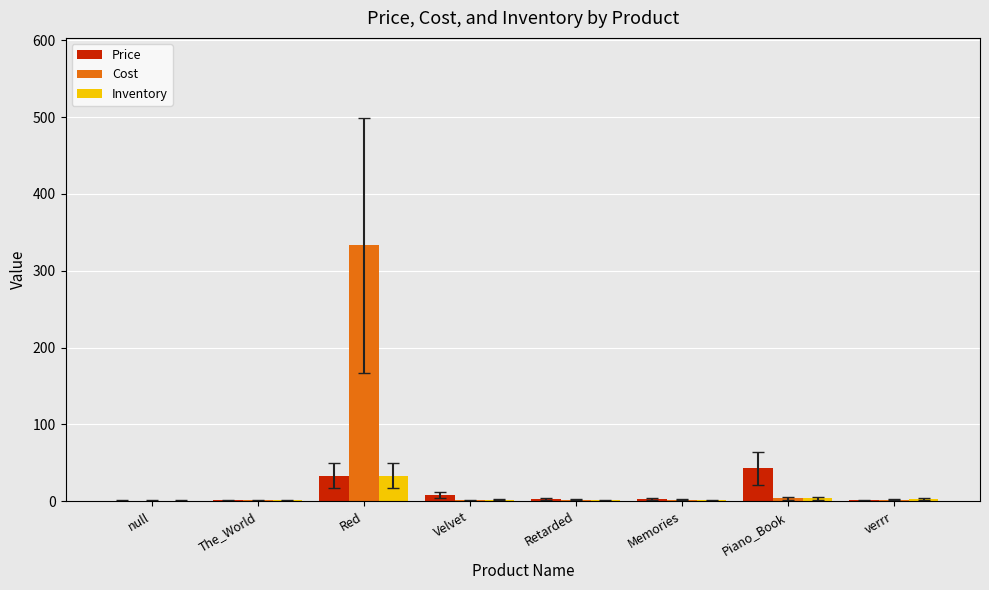

What is the sum of all Cost values?

345